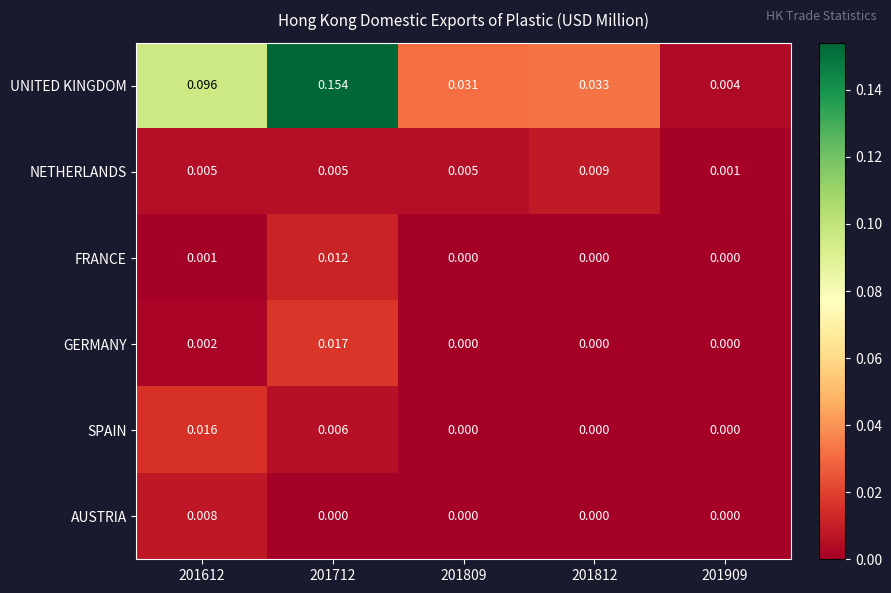

Which series has the largest total across all categories?

UNITED KINGDOM